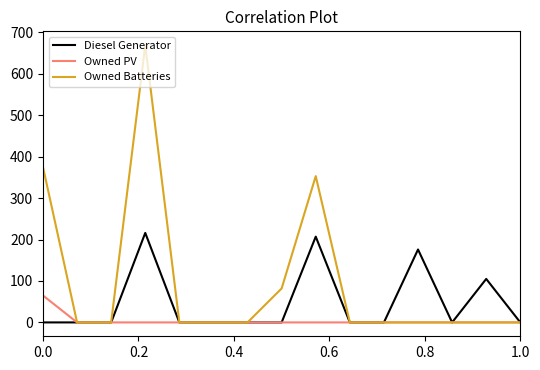

Which series has the widest spread of values?

Owned Batteries